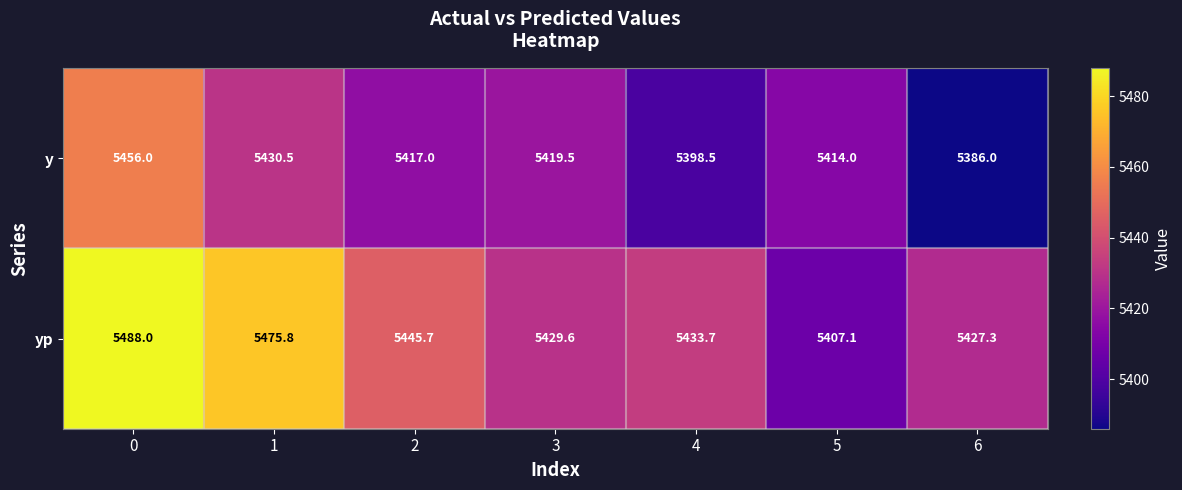

What is the sum of the y values at 2 and 6?

10803.0